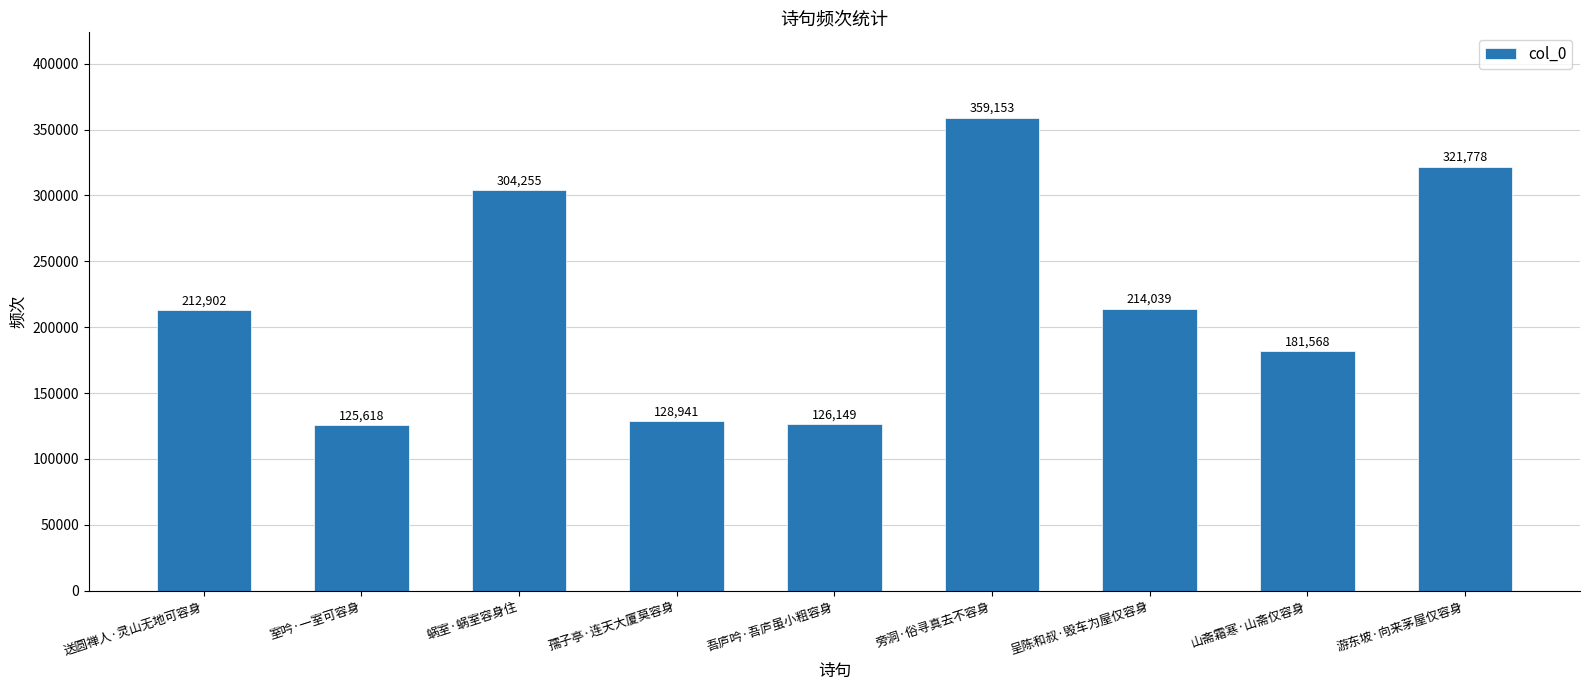

What is the greatest value displayed?

359153